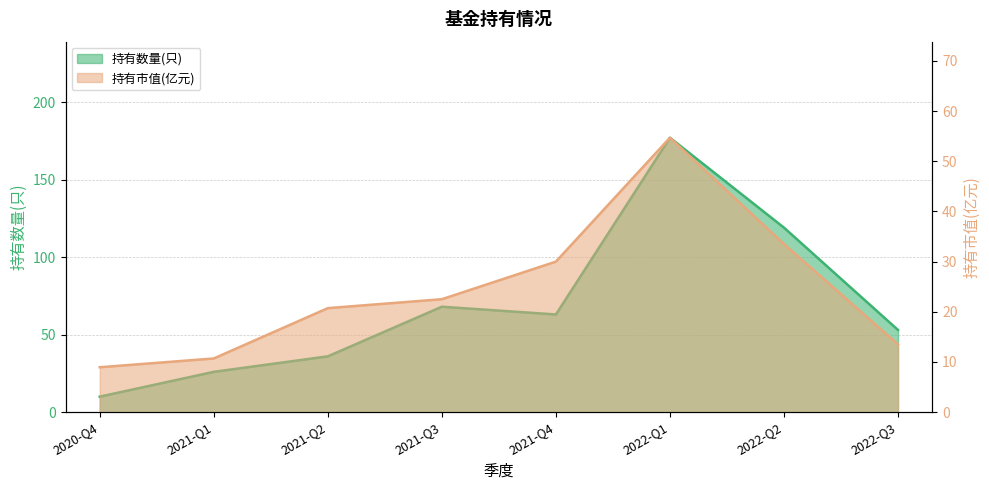

True or false: 持有数量(只) and 持有市值(亿元) intersect in this chart.

False